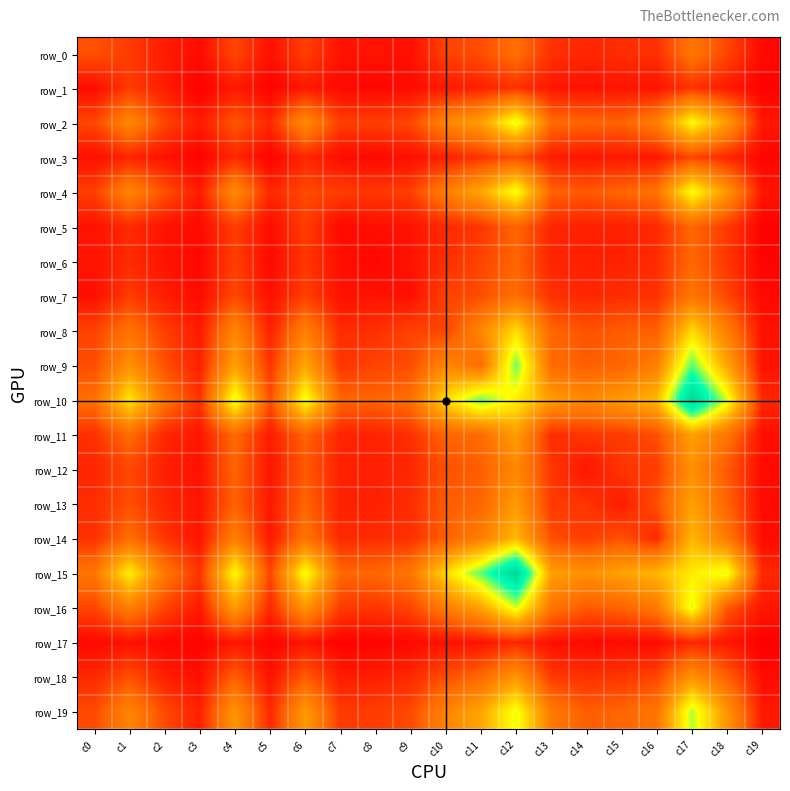

At which category is the sum across all series the highest?

c17